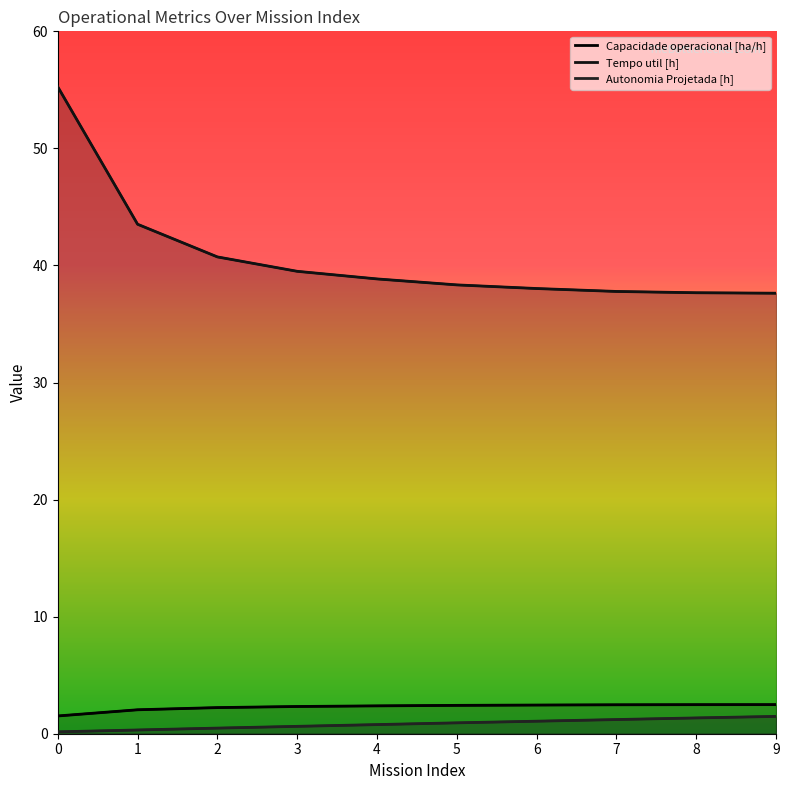

True or false: Tempo util [h] and Capacidade operacional [ha/h] cross at least once.

False